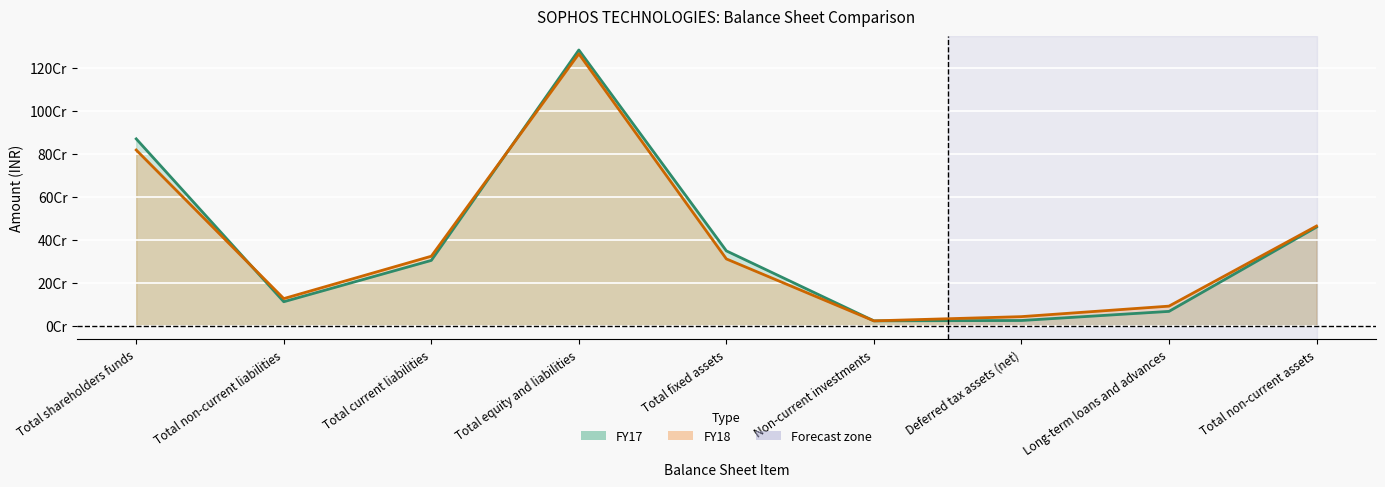

Count the number of data series in this chart.

2